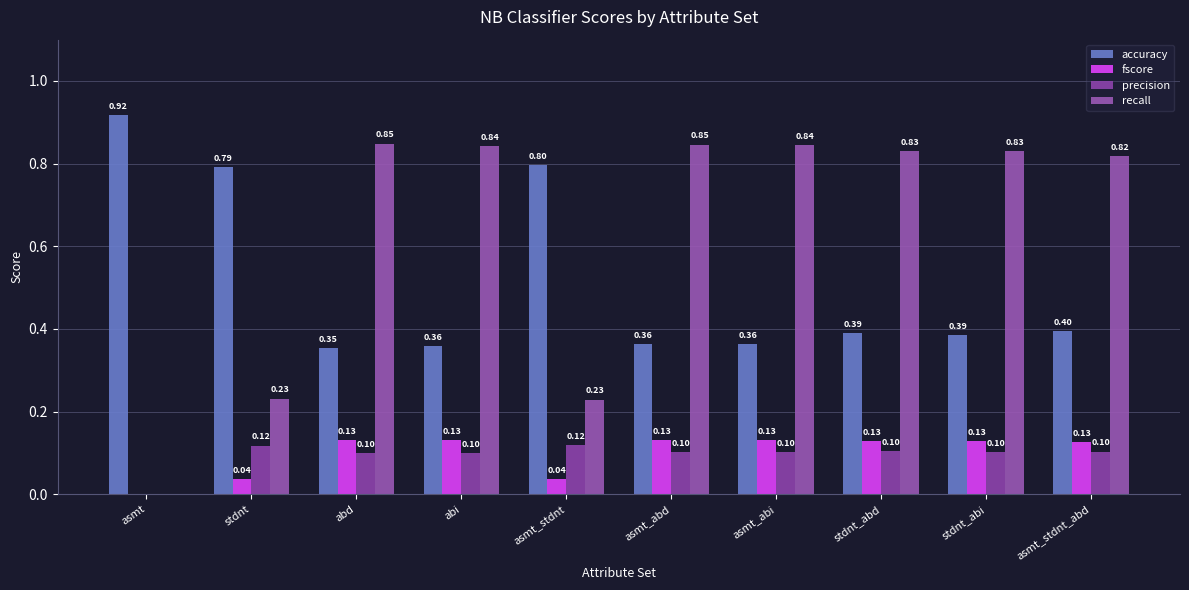

Reading right to left, extract all data points from this chart.

accuracy: asmt_stdnt_abd=0.4	stdnt_abi=0.4	stdnt_abd=0.4	asmt_abi=0.4	asmt_abd=0.4	asmt_stdnt=0.8	abi=0.4	abd=0.4	stdnt=0.8	asmt=0.9
fscore: asmt_stdnt_abd=0.1	stdnt_abi=0.1	stdnt_abd=0.1	asmt_abi=0.1	asmt_abd=0.1	asmt_stdnt=0.0	abi=0.1	abd=0.1	stdnt=0.0	asmt=0.0
precision: asmt_stdnt_abd=0.1	stdnt_abi=0.1	stdnt_abd=0.1	asmt_abi=0.1	asmt_abd=0.1	asmt_stdnt=0.1	abi=0.1	abd=0.1	stdnt=0.1	asmt=0.0
recall: asmt_stdnt_abd=0.8	stdnt_abi=0.8	stdnt_abd=0.8	asmt_abi=0.8	asmt_abd=0.8	asmt_stdnt=0.2	abi=0.8	abd=0.8	stdnt=0.2	asmt=0.0